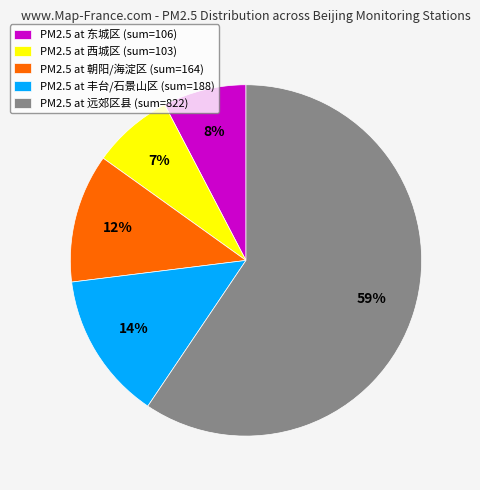

Which has a higher value, PM2.5 at 丰台/石景山区 (sum=188) or PM2.5 at 朝阳/海淀区 (sum=164)?

PM2.5 at 丰台/石景山区 (sum=188)